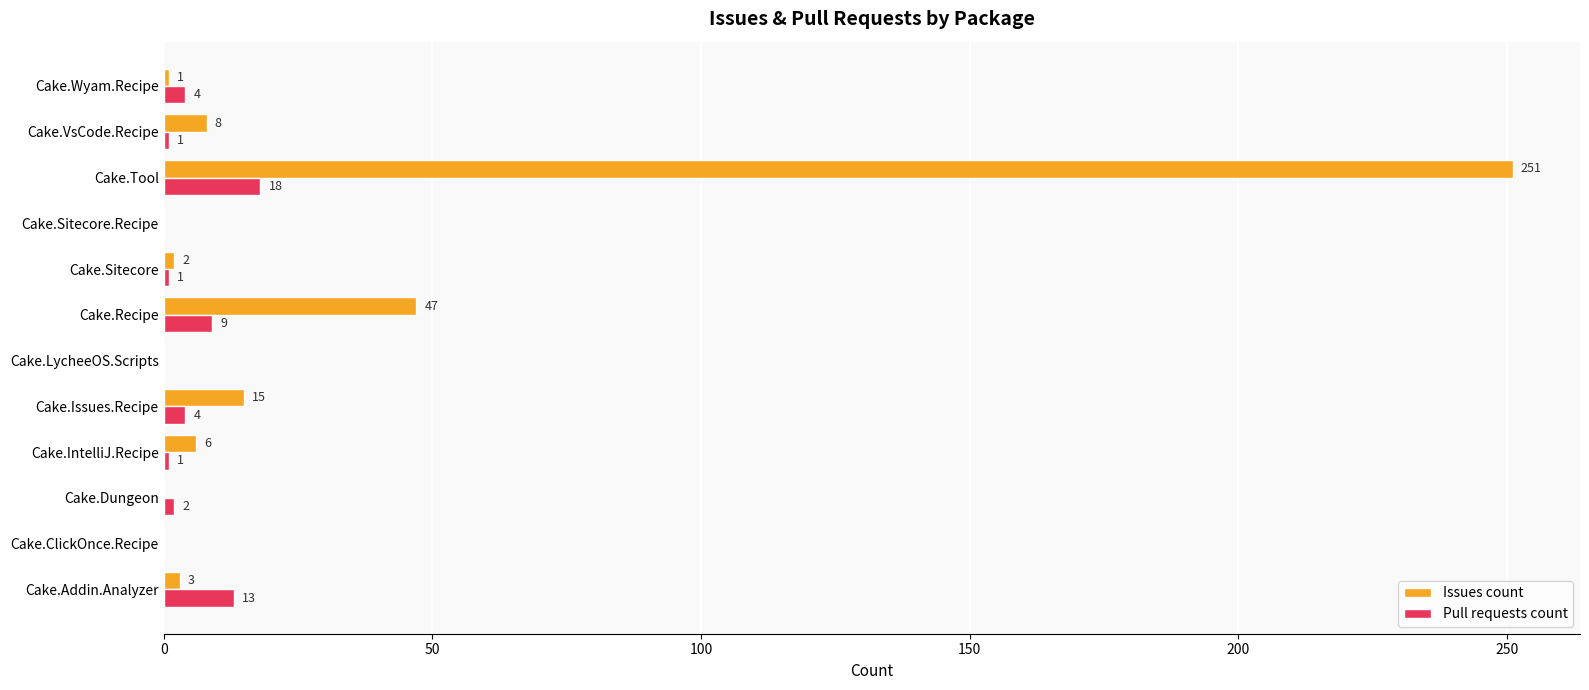

At which category is the sum across all series the highest?

Cake.Tool